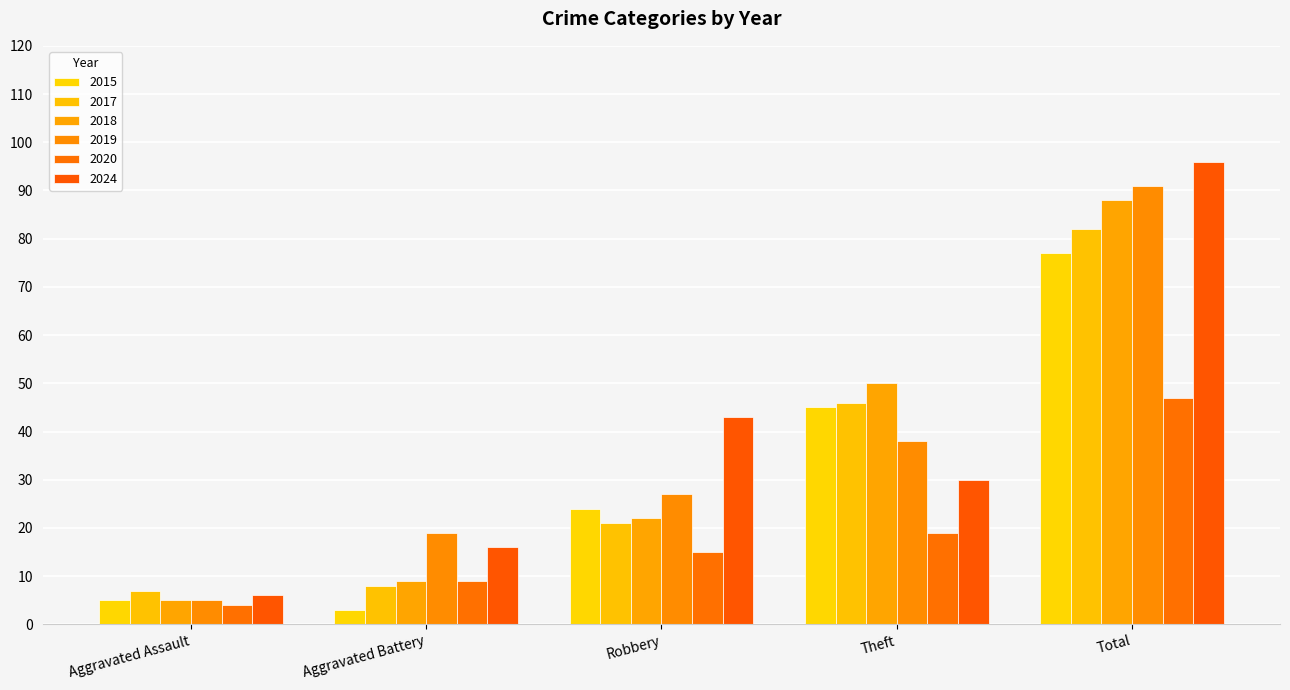

What value does the 2019 series have at Robbery?

27